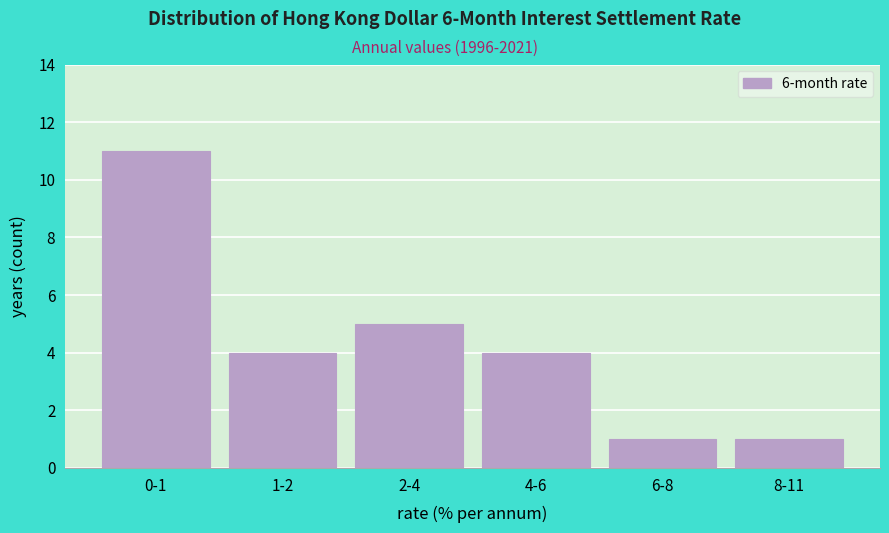

Reading left to right, what are all the values shown in this chart?

0-1=11	1-2=4	2-4=5	4-6=4	6-8=1	8-11=1